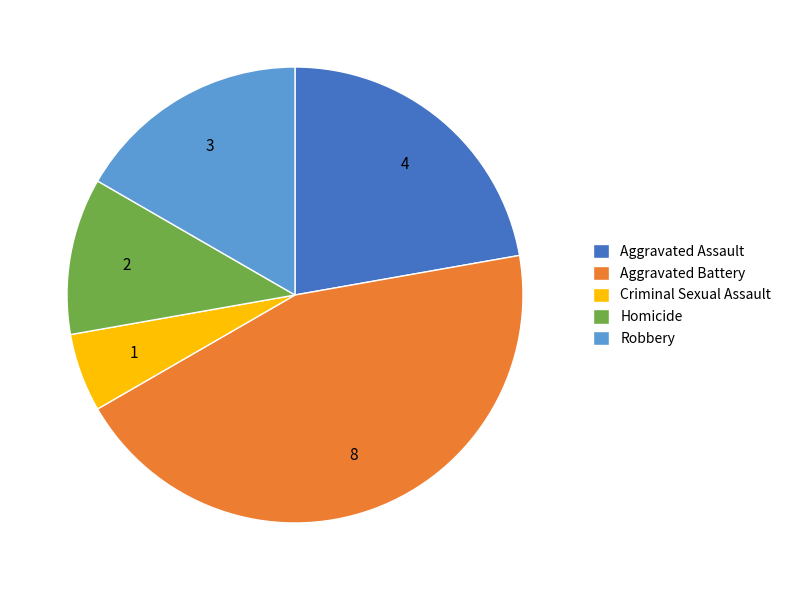

Rank the categories by value from highest to lowest.

Aggravated Battery, Aggravated Assault, Robbery, Homicide, Criminal Sexual Assault